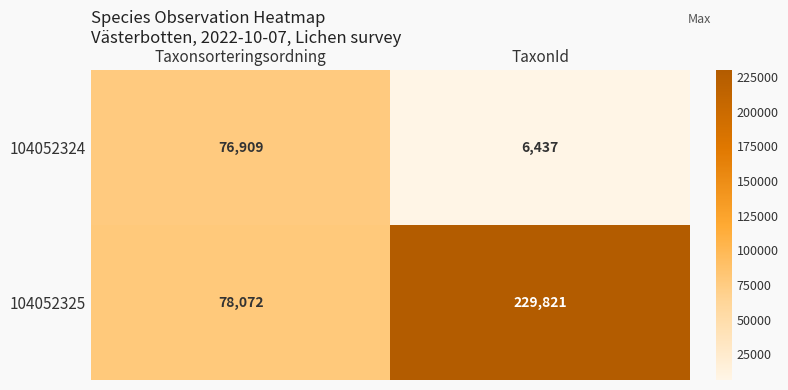

At which category is the sum across all series the highest?

TaxonId